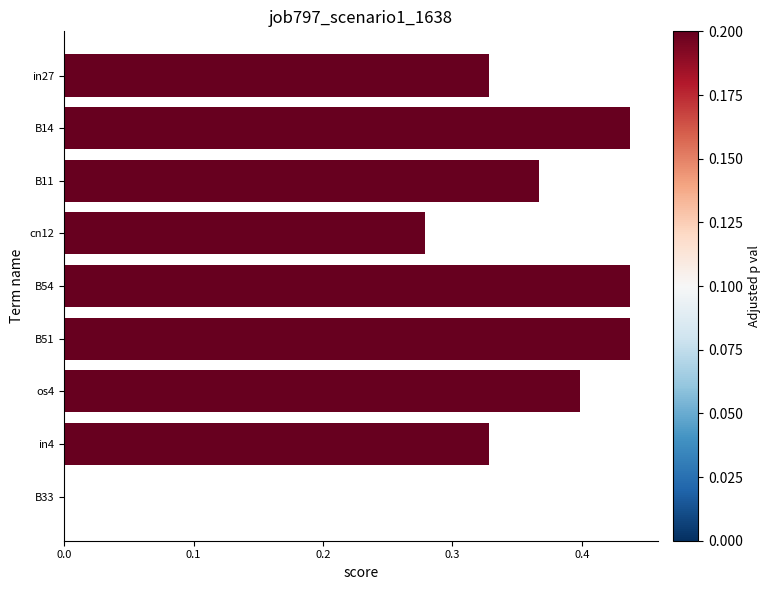

Which has a higher value, in27 or B14?

B14